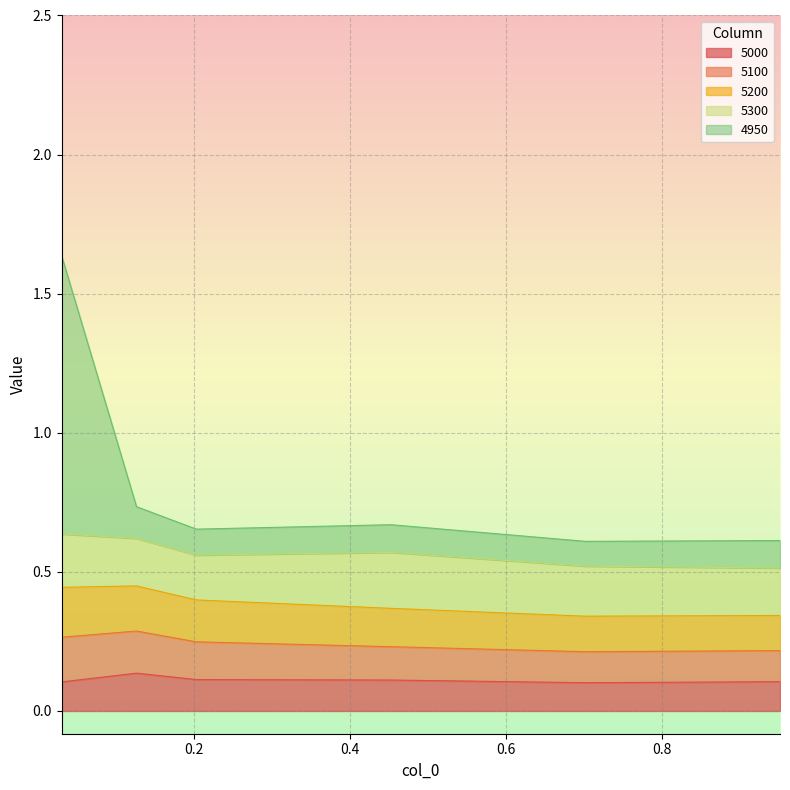

Does the chart display data point markers on the line(s)?

No